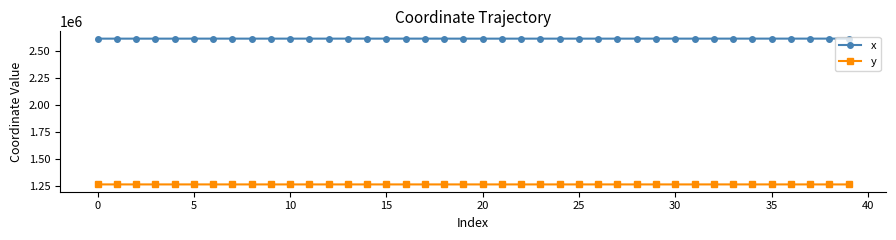

What is the lowest value of the y series?

1265698.0